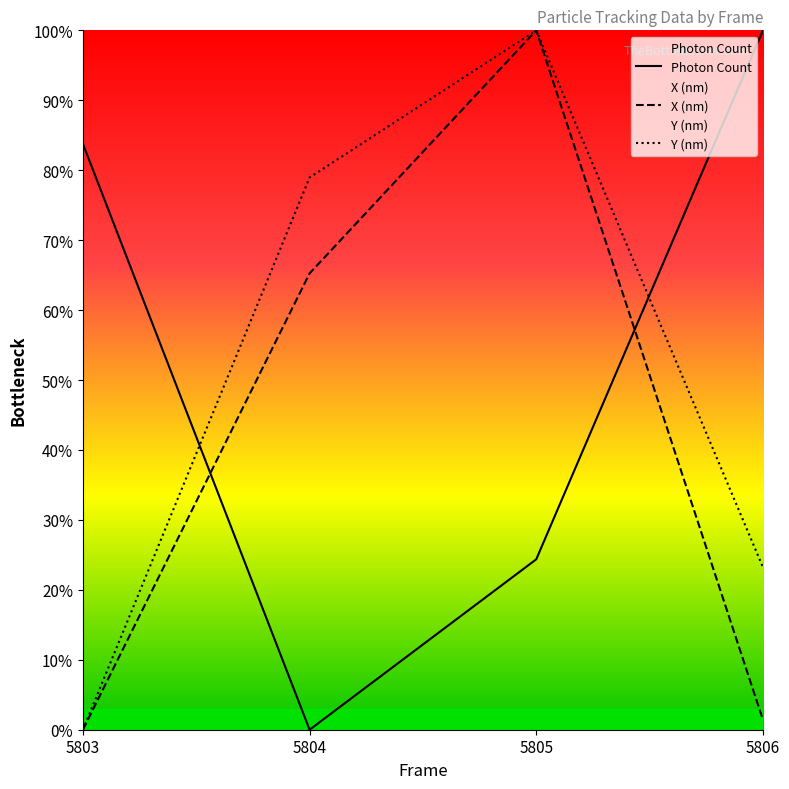

Between which two adjacent categories do Y (nm) and Photon Count first intersect?

5803 and 5804